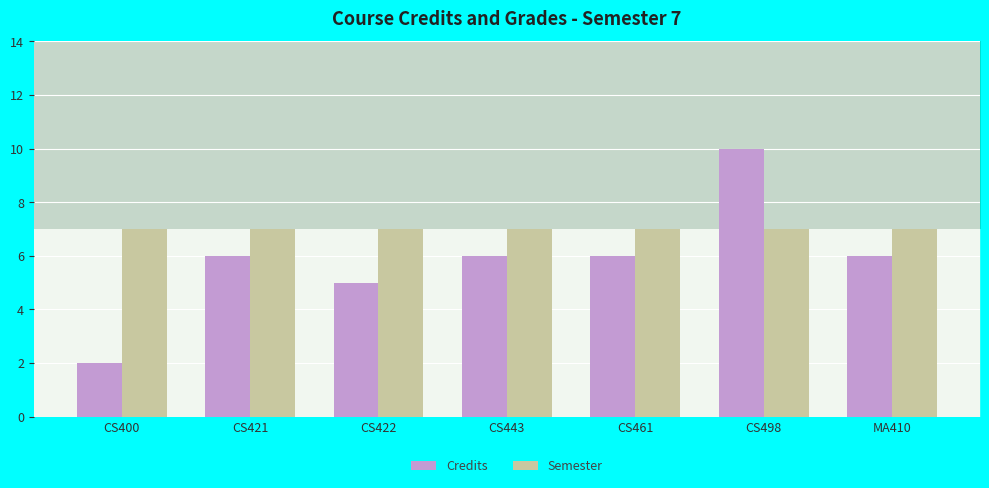

What is the average value of the Semester series?

7